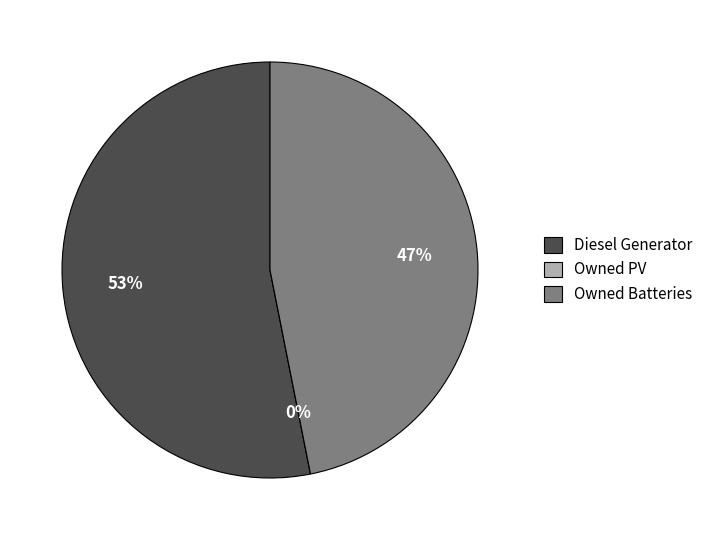

The Owned PV slice represents 1% of the pie. True or false?

False